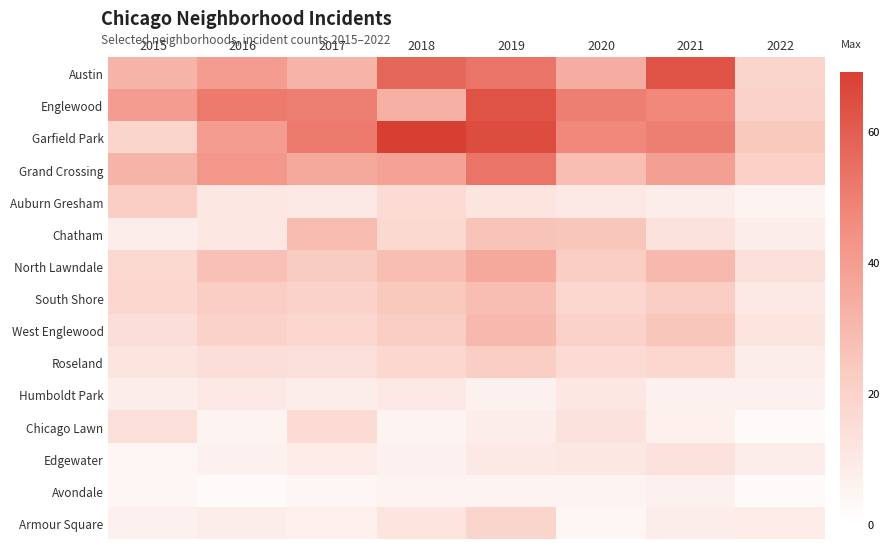

At 2018, list the series in order from largest to smallest.

Garfield Park, Austin, Grand Crossing, Englewood, North Lawndale, South Shore, West Englewood, Roseland, Chatham, Auburn Gresham, Armour Square, Humboldt Park, Edgewater, Chicago Lawn, Avondale